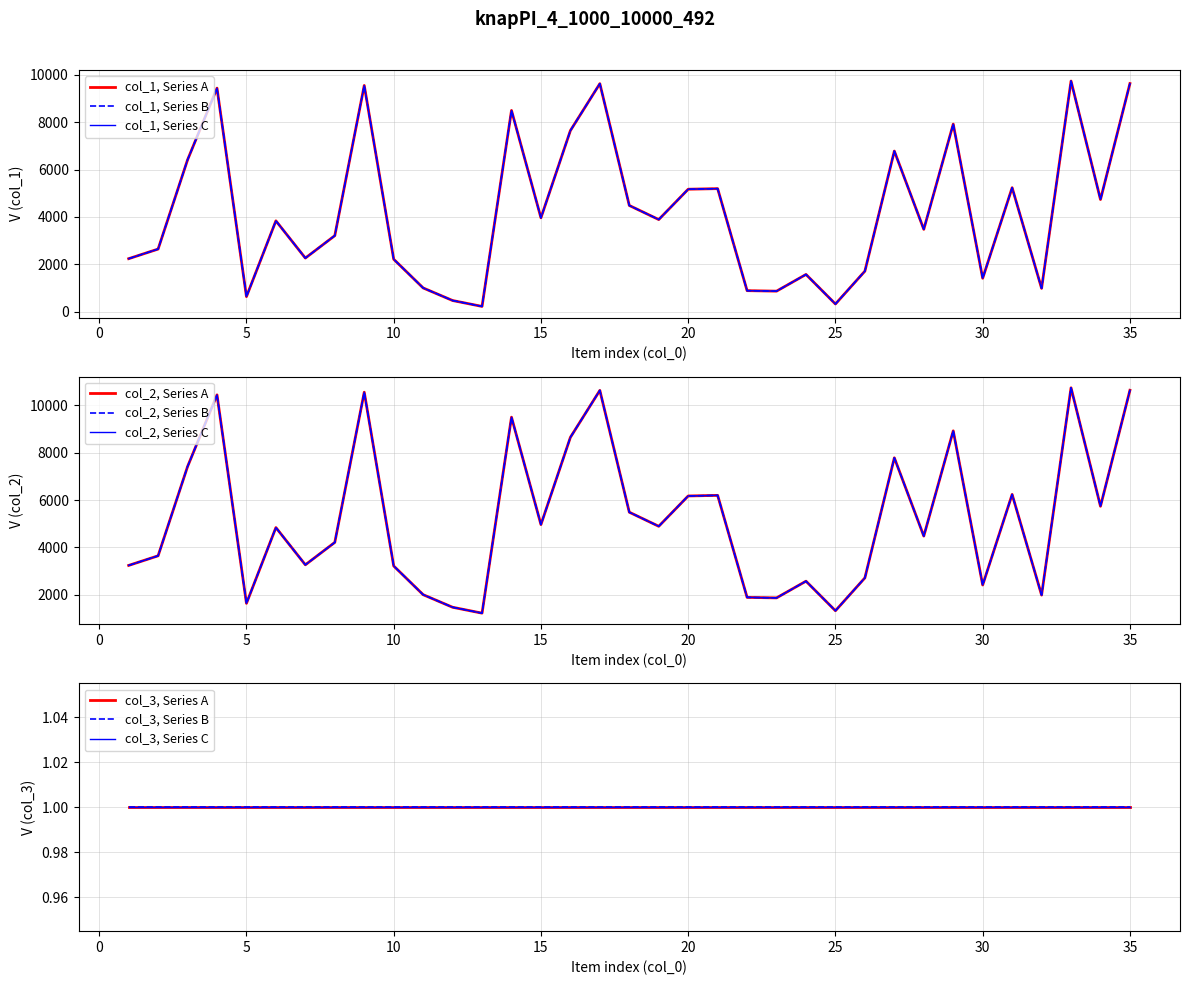

The col_2 series shows 2533 at 18. True or false?

False